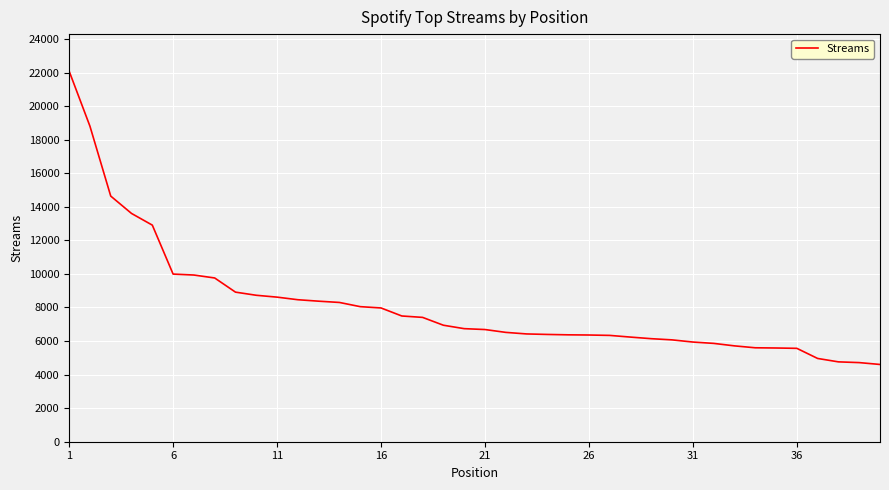

What is the difference between the maximum and minimum values?

17478